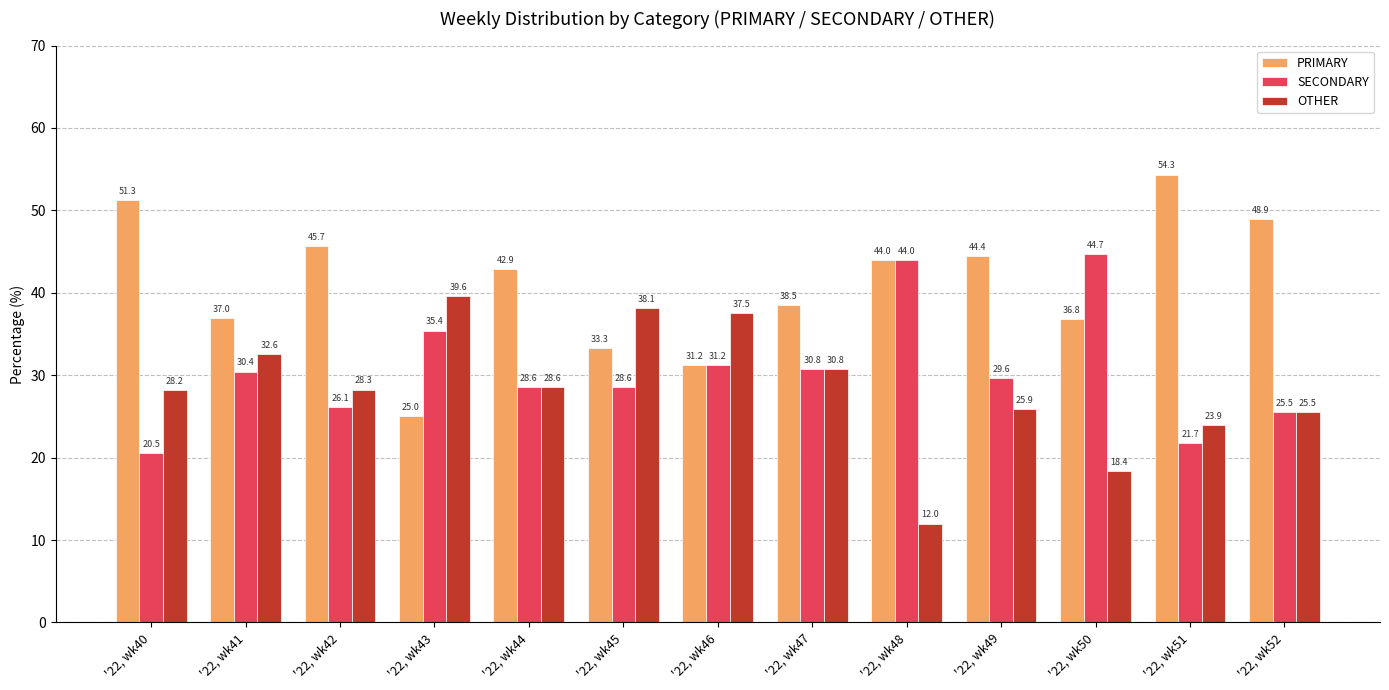

What is the maximum value for SECONDARY?

44.7